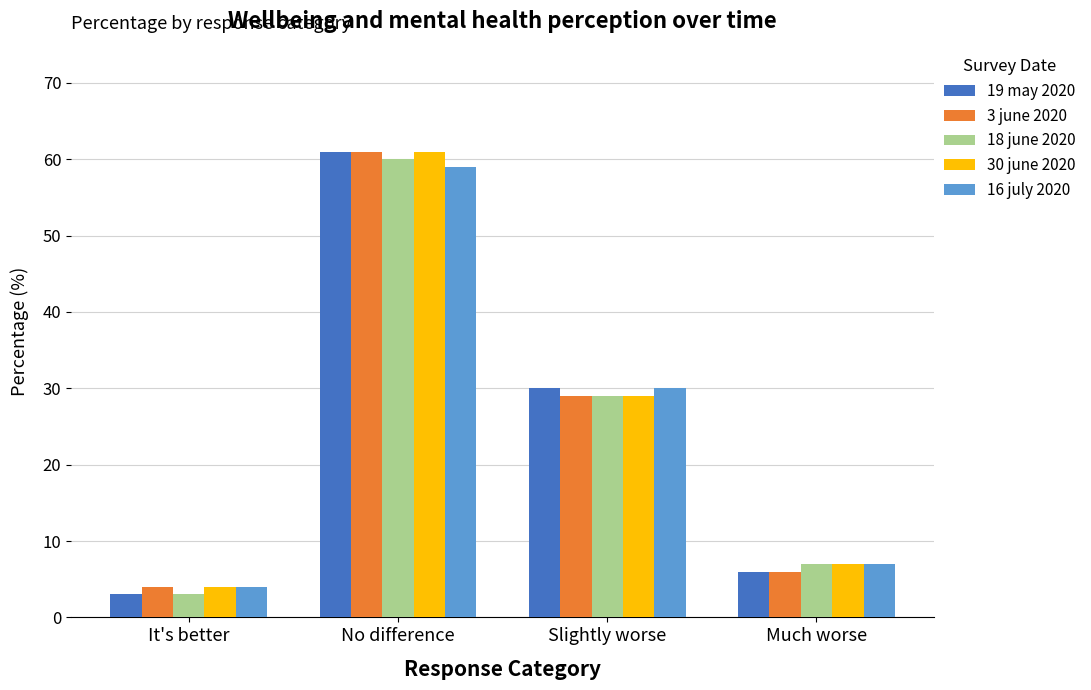

Count the number of categories in the chart.

4